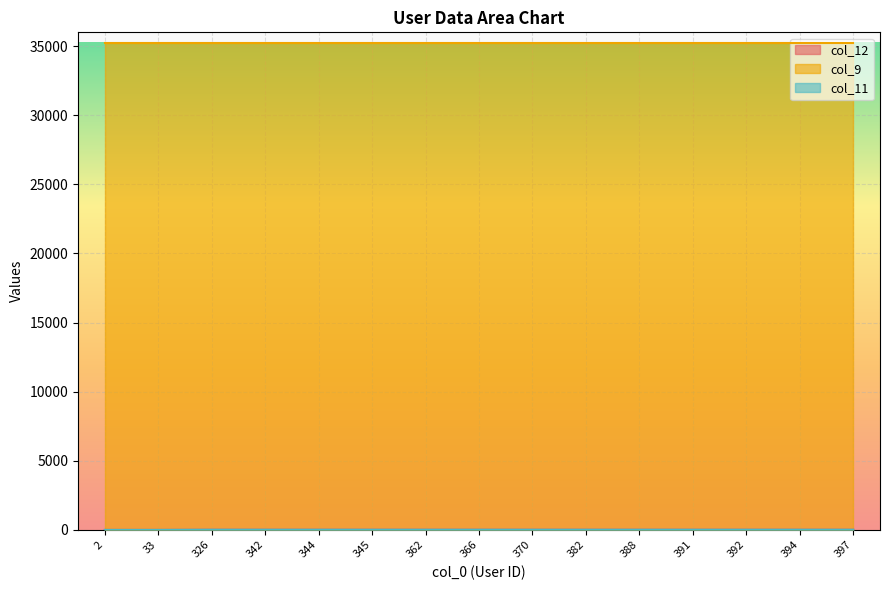

True or false: col_11 and col_12 intersect in this chart.

False